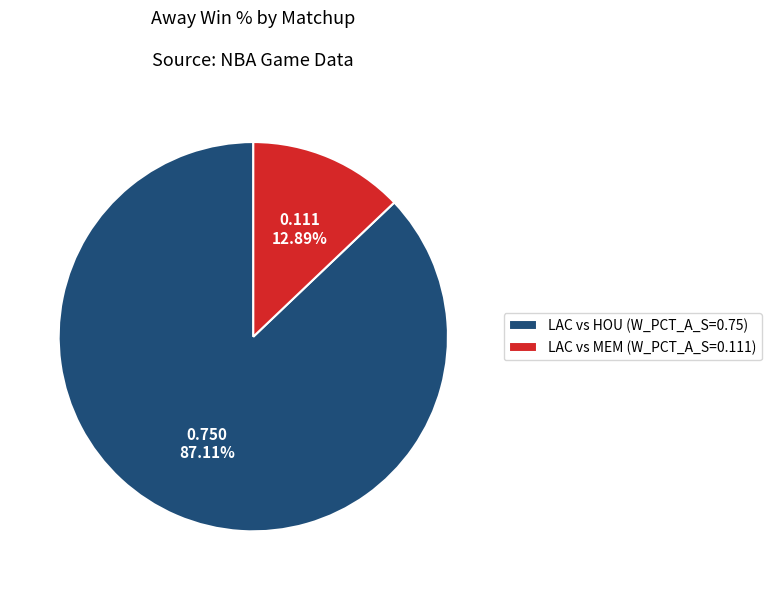

Is there a majority slice in this chart?

Yes